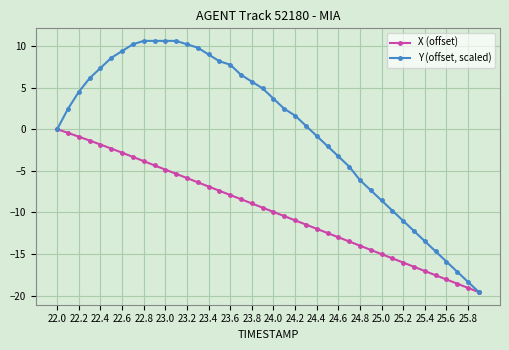

List the series in order of their peak value, highest first.

Y (offset, scaled), X (offset)